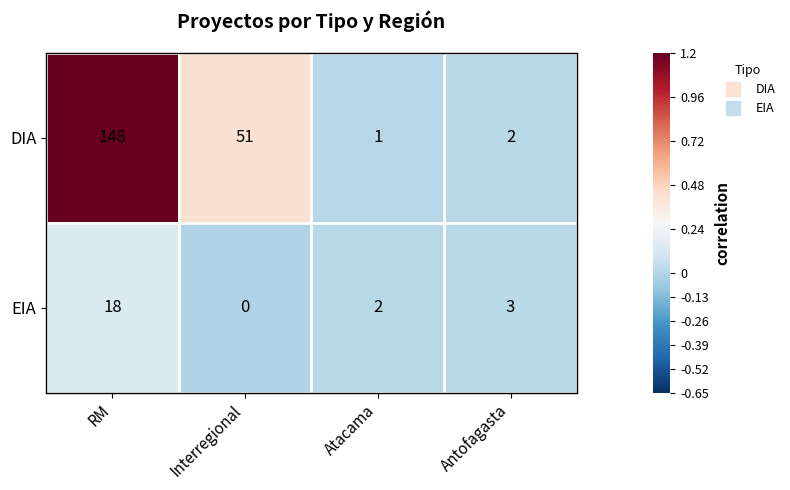

Rank the series by their average value, from lowest to highest.

EIA, DIA